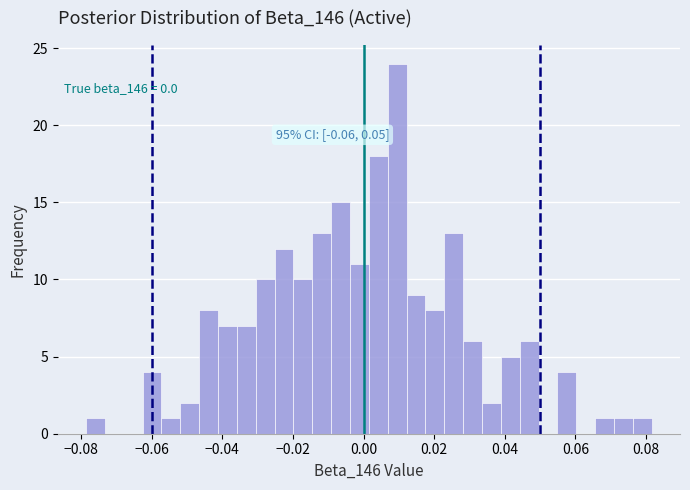

Read against the x-axis, roughly where is the centre of the tallest bar?

0.010